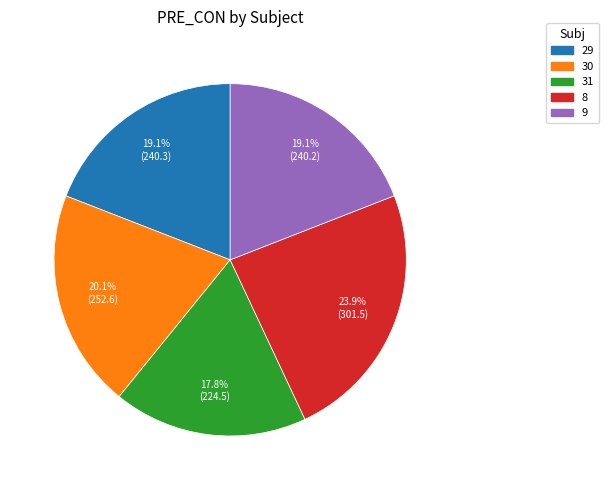

To the nearest percent, what is the average slice percentage?

20%